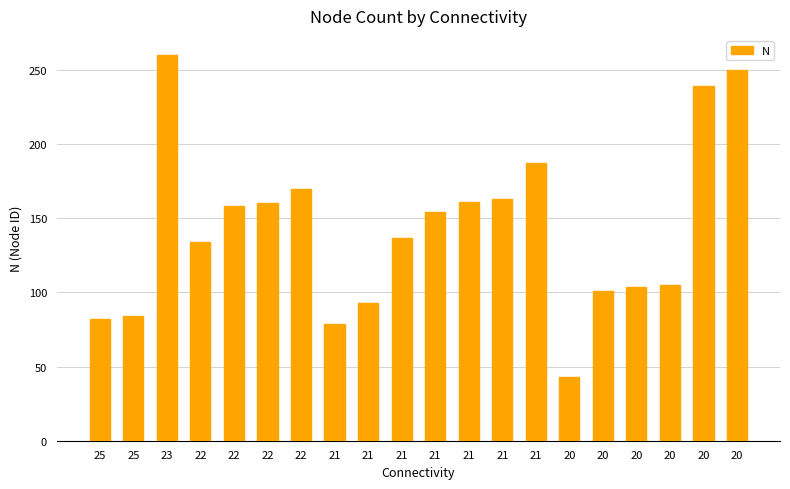

What is the difference between the values at 25 and 22?

76